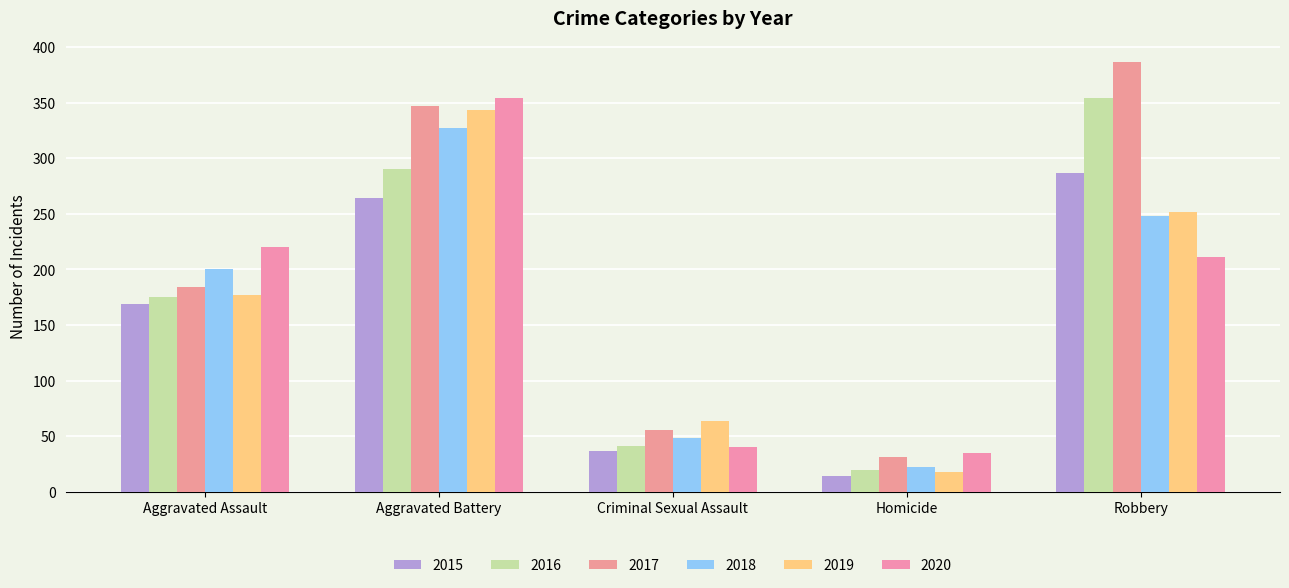

Which series has the largest range (max minus min)?

2017